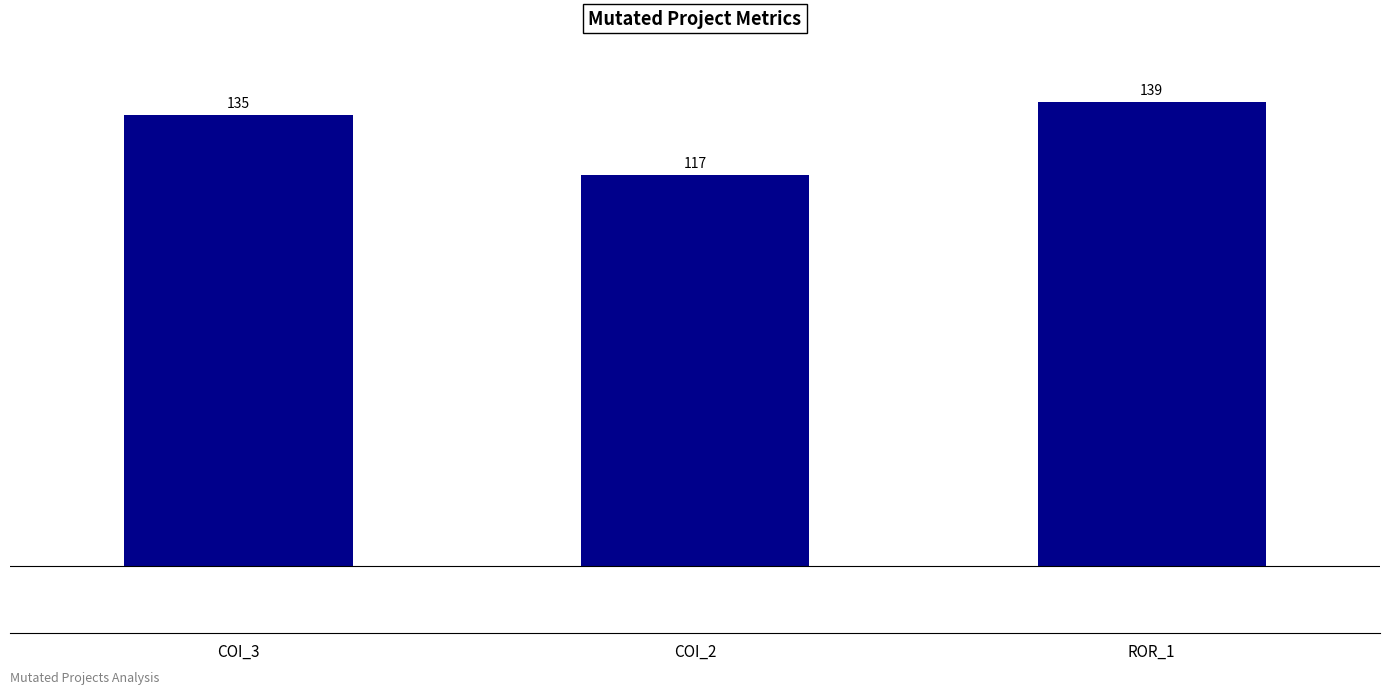

What is the approximate value at COI_2, to the nearest 5?

115